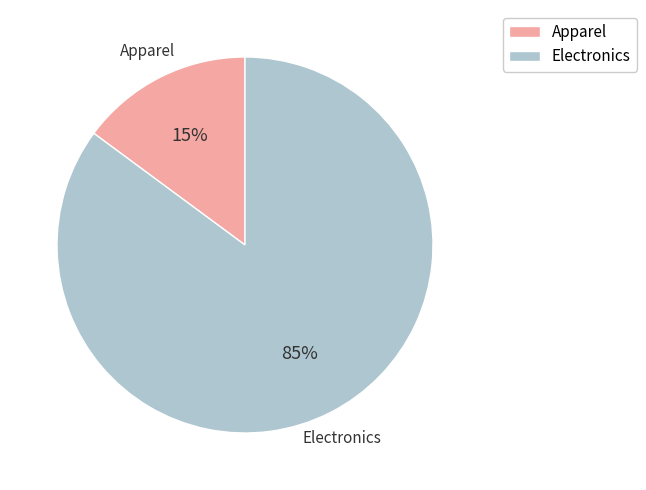

To the nearest percent, what is the difference between the largest and smallest slice percentages?

70%